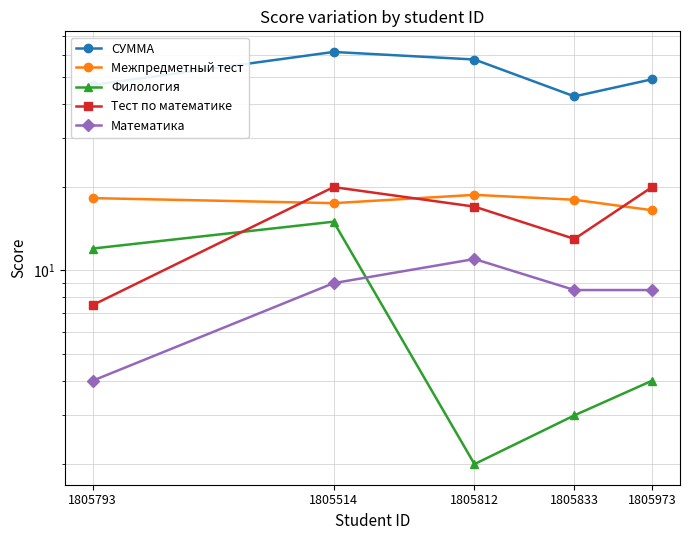

True or false: СУММА and Тест по математике cross at least once.

False